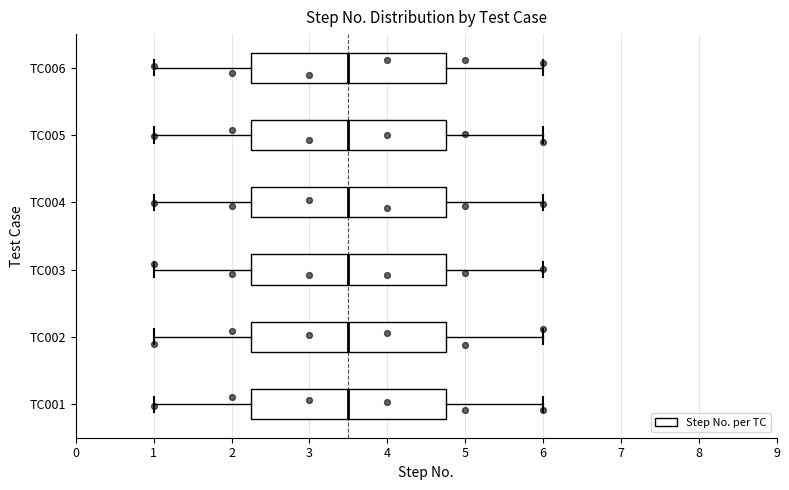

Reading bottom to top, transcribe this box plot: for each box, give where its median line is, the range the box spans, and where its two whiskers end, as read against the x-axis. The values are not printed on the chart, so give them approximately, as read against the axis.

TC001: median 3.5, box 2.3 to 4.8, whiskers 1.0 to 6.0
TC002: median 3.5, box 2.3 to 4.8, whiskers 1.0 to 6.0
TC003: median 3.5, box 2.3 to 4.8, whiskers 1.0 to 6.0
TC004: median 3.5, box 2.3 to 4.8, whiskers 1.0 to 6.0
TC005: median 3.5, box 2.3 to 4.8, whiskers 1.0 to 6.0
TC006: median 3.5, box 2.3 to 4.8, whiskers 1.0 to 6.0